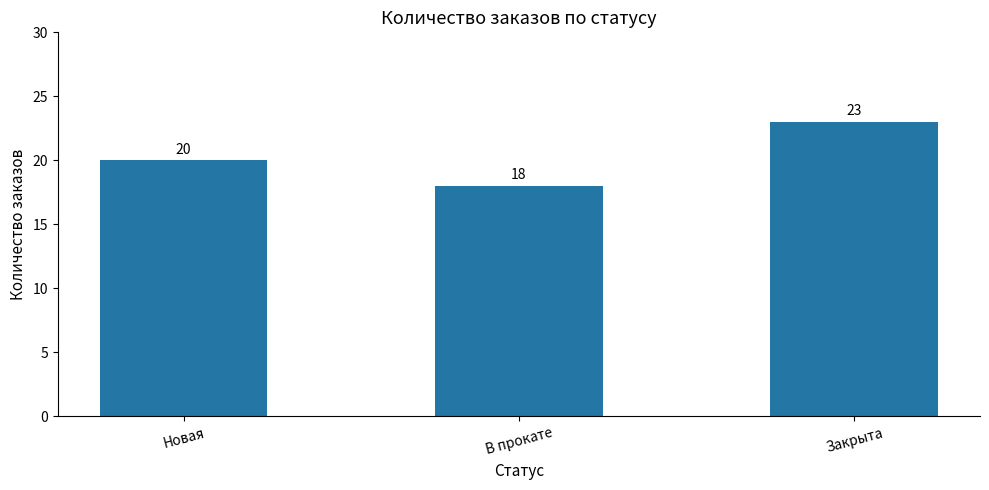

Are the bars horizontal?

No